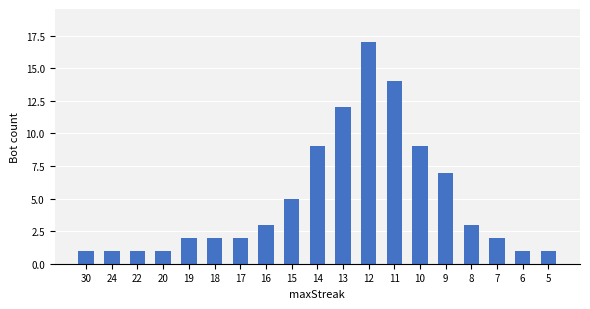

Between 18 and 8, which is larger?

8